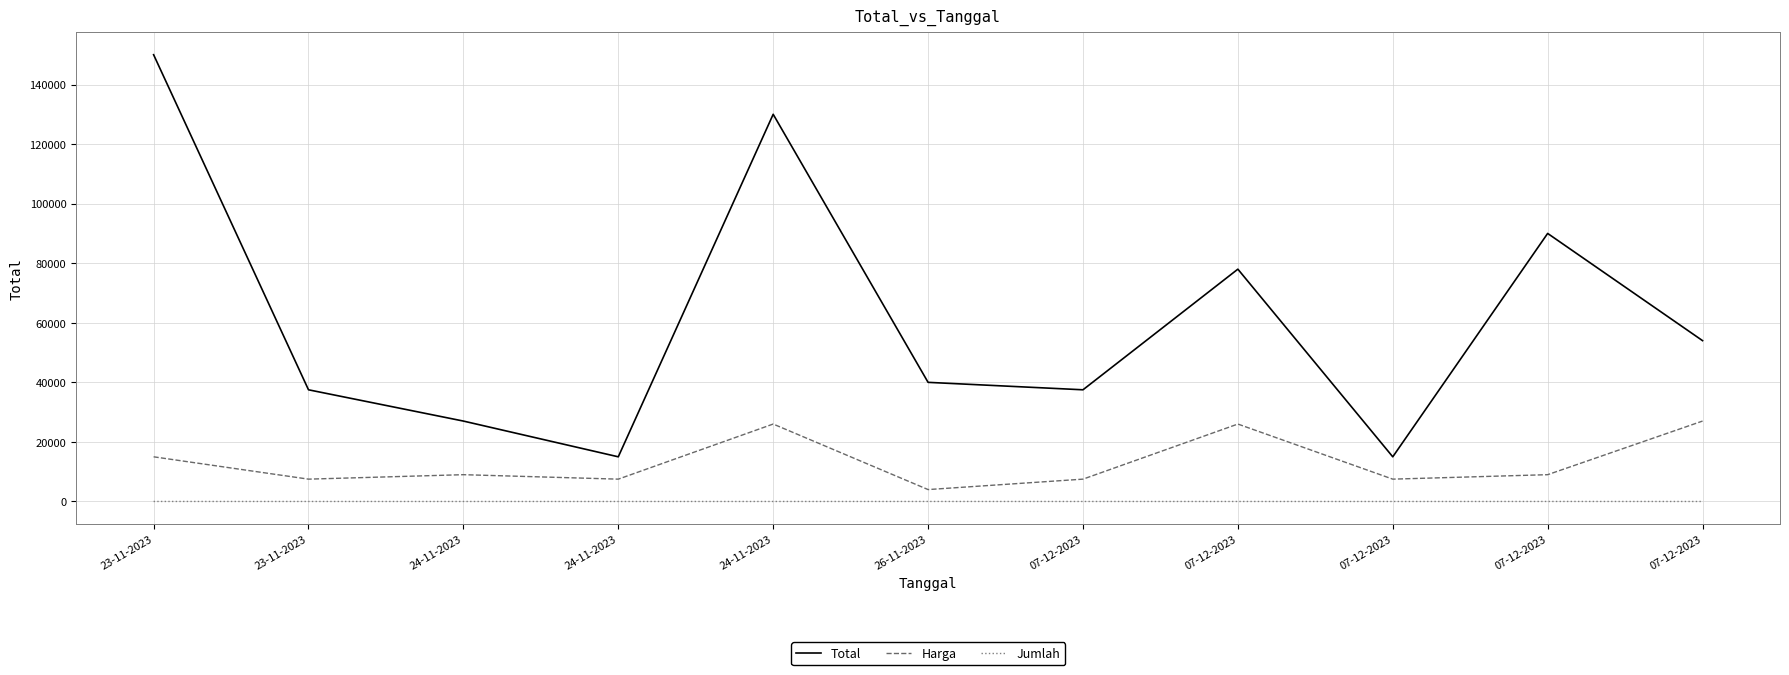

What are all the series names shown in the legend?

Total, Harga, Jumlah